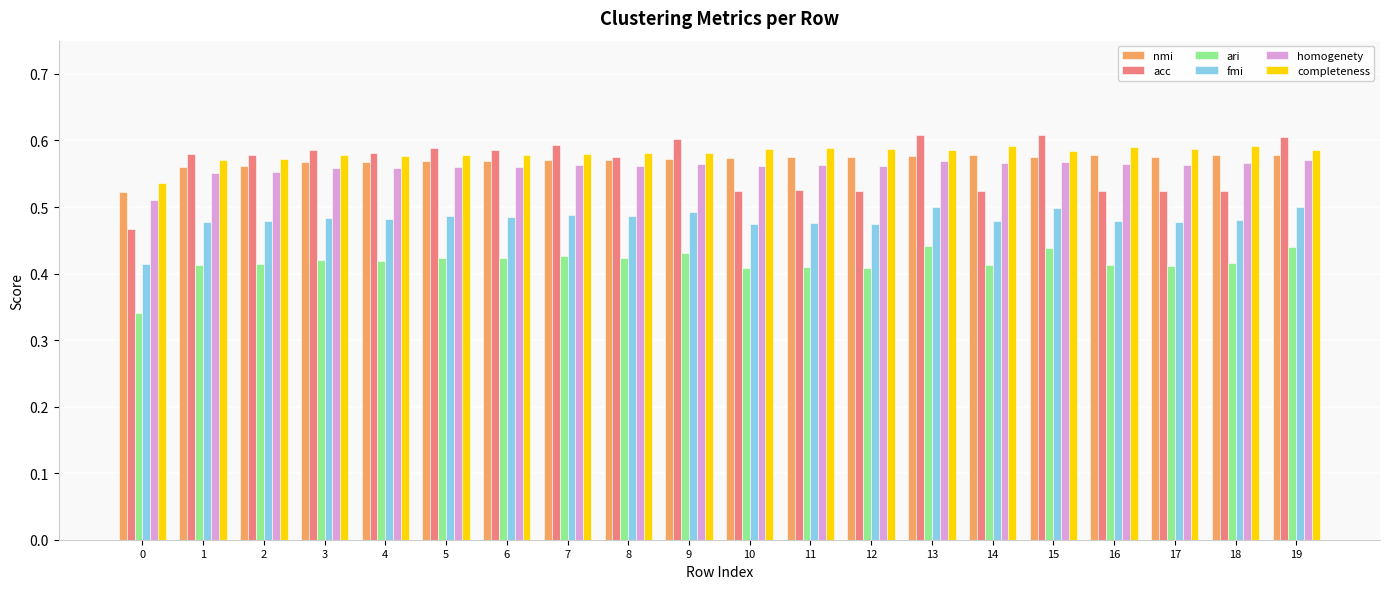

Does the chart contain any negative values?

No